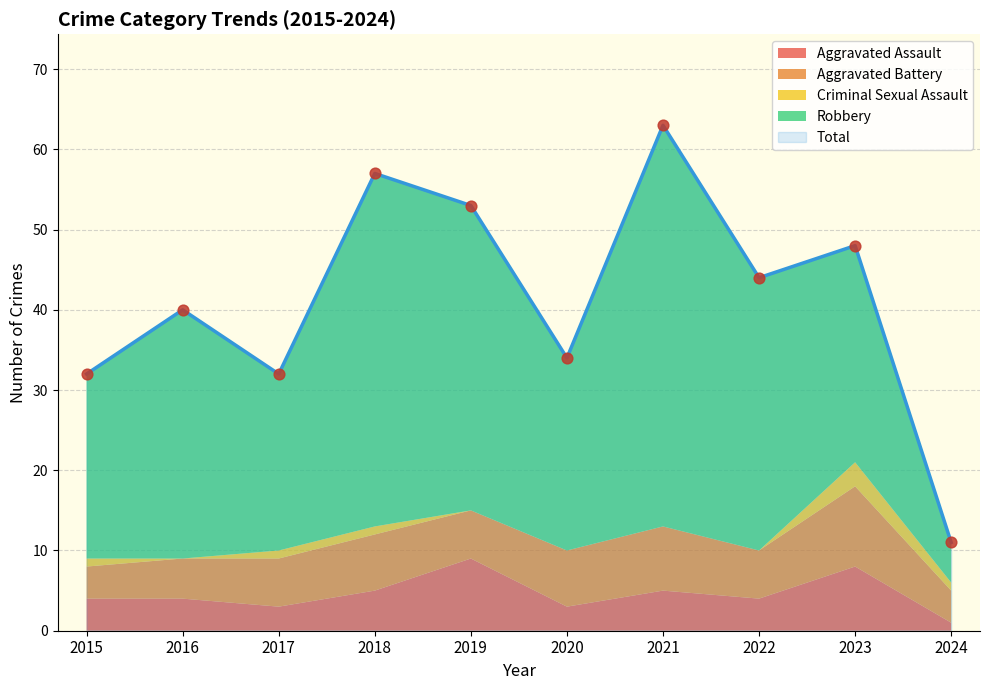

At which category is the sum across all series the highest?

2021